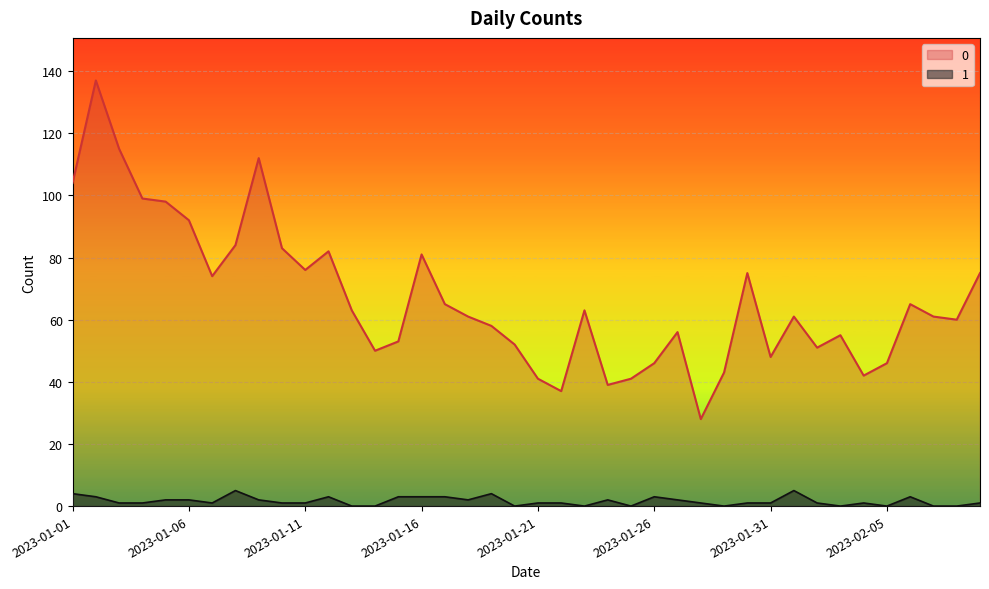

What is the value of the 1 point at the 26th from the left?

3